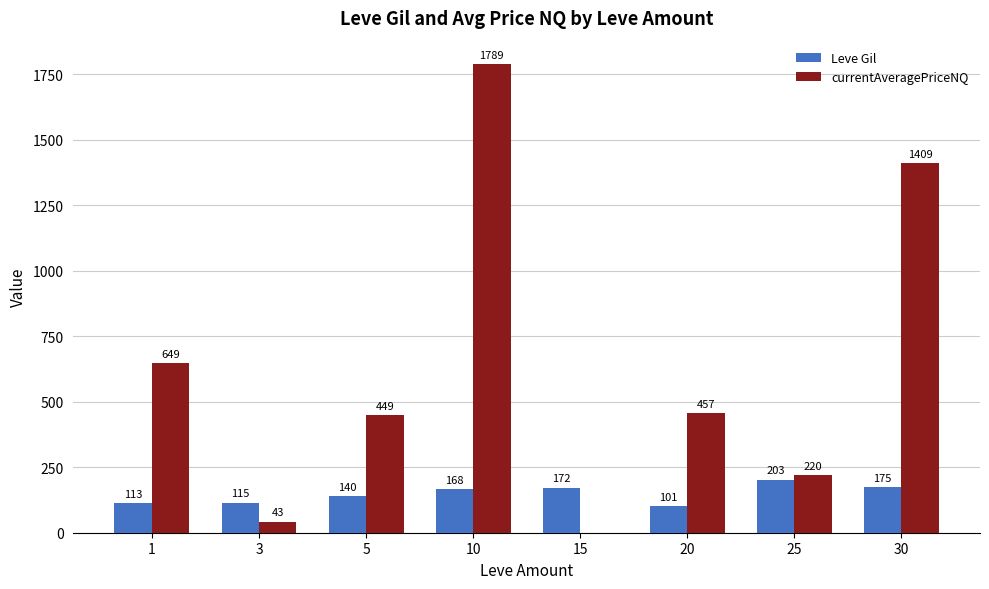

Is it true that Leve Gil equals 140.0 at 5?

True